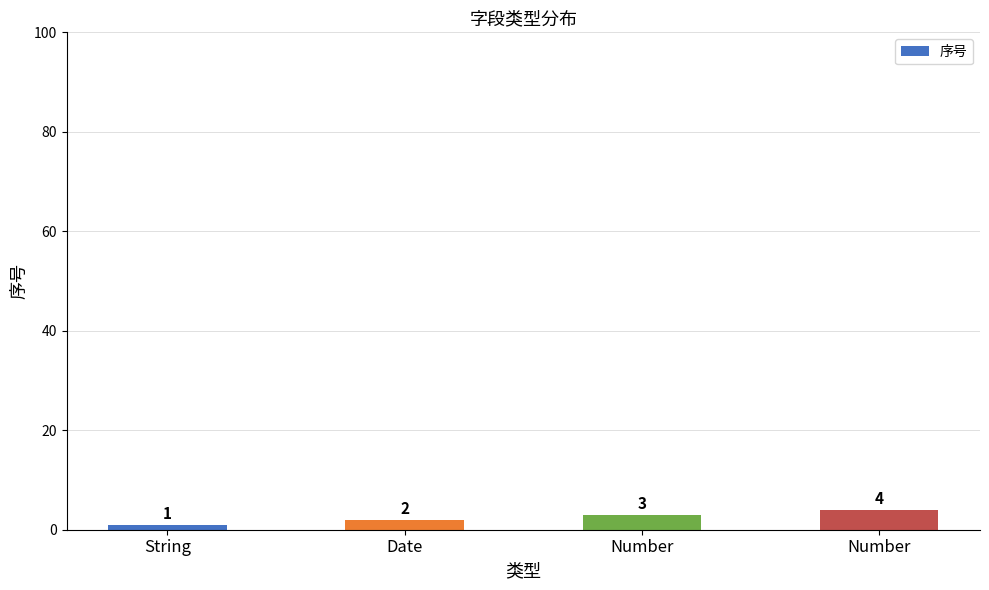

List the labels in order of value, largest first.

Number, Number, Date, String